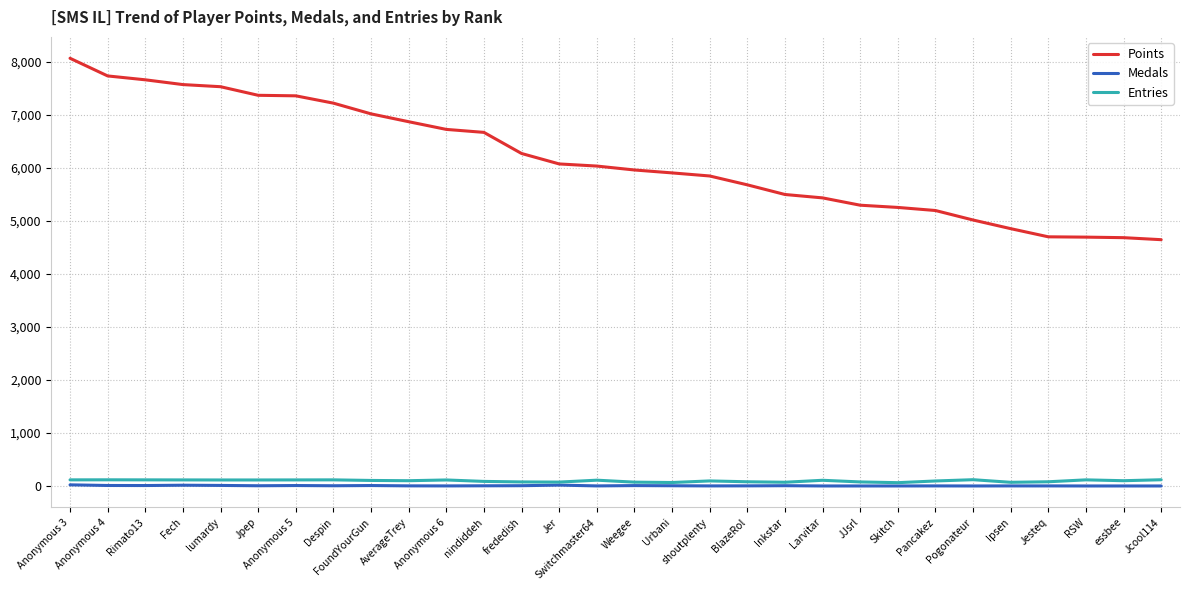

True or false: Points and Entries intersect in this chart.

False